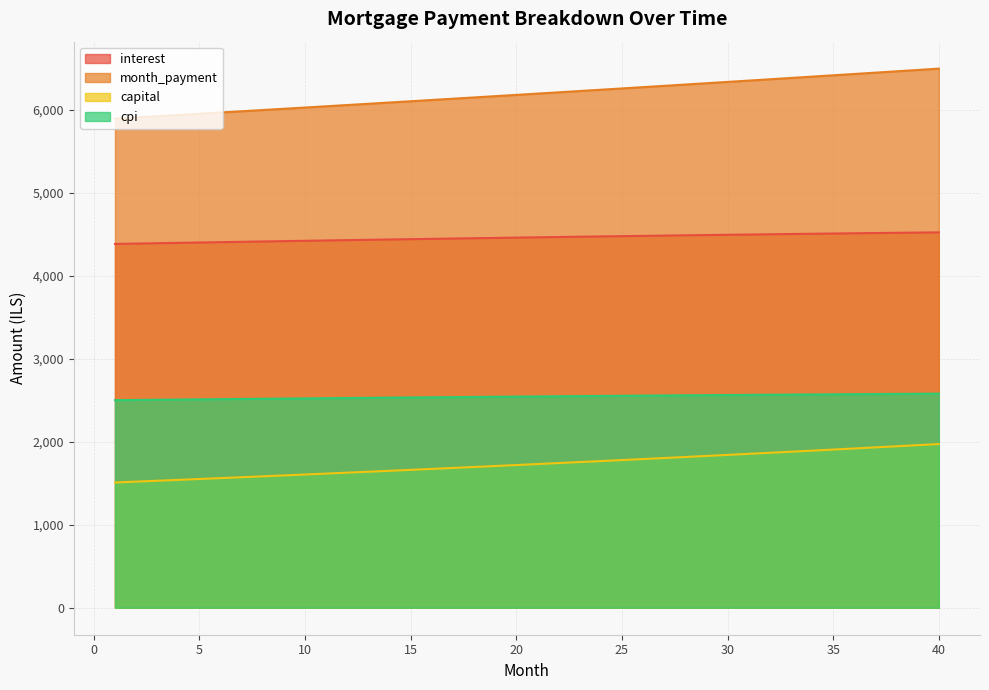

At 1, list the series in order from largest to smallest.

month_payment, interest, cpi, capital